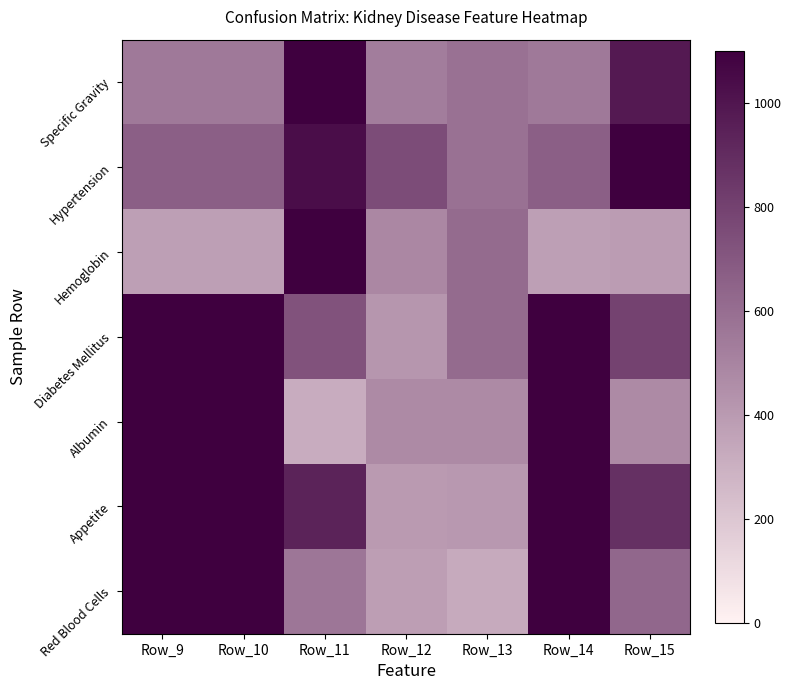

Reading left to right, what are all the values shown in this chart?

Specific Gravity: Row_9=549.3	Row_10=549.3	Row_11=1100.0	Row_12=532.3	Row_13=585.9	Row_14=549.3	Row_15=980.9
Hypertension: Row_9=664.8	Row_10=664.8	Row_11=1036.0	Row_12=749.3	Row_13=583.4	Row_14=664.8	Row_15=1100.0
Hemoglobin: Row_9=375.4	Row_10=375.4	Row_11=1100.0	Row_12=485.4	Row_13=611.0	Row_14=375.4	Row_15=390.2
Diabetes Mellitus: Row_9=1100.0	Row_10=1100.0	Row_11=725.4	Row_12=420.9	Row_13=611.7	Row_14=1100.0	Row_15=795.5
Albumin: Row_9=1100.0	Row_10=1100.0	Row_11=314.3	Row_12=471.4	Row_13=471.4	Row_14=1100.0	Row_15=471.4
Appetite: Row_9=1100.0	Row_10=1100.0	Row_11=939.5	Row_12=398.4	Row_13=407.3	Row_14=1100.0	Row_15=877.0
Red Blood Cells: Row_9=1100.0	Row_10=1100.0	Row_11=561.9	Row_12=381.2	Row_13=329.6	Row_14=1100.0	Row_15=629.4